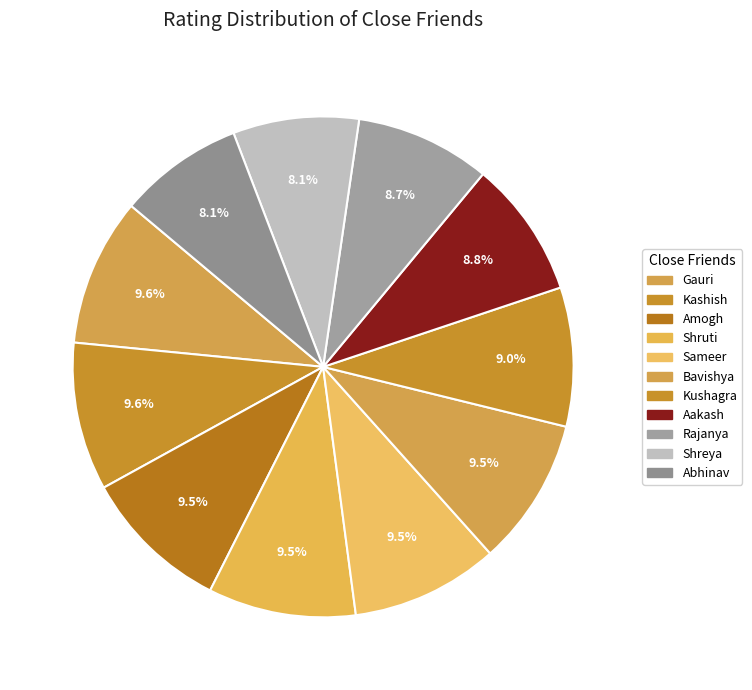

To the nearest percent, what portion does Abhinav represent?

8%